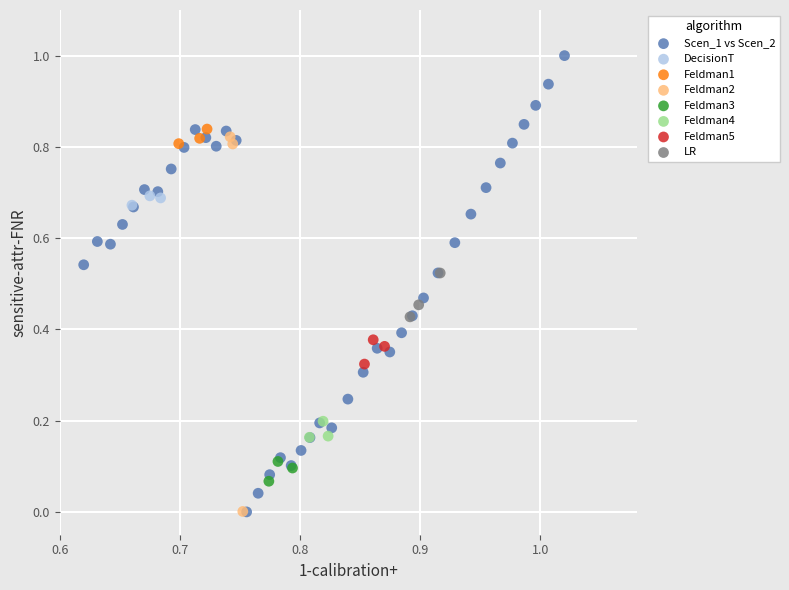

Which series has the widest spread of Y values?

Scen_1 vs Scen_2